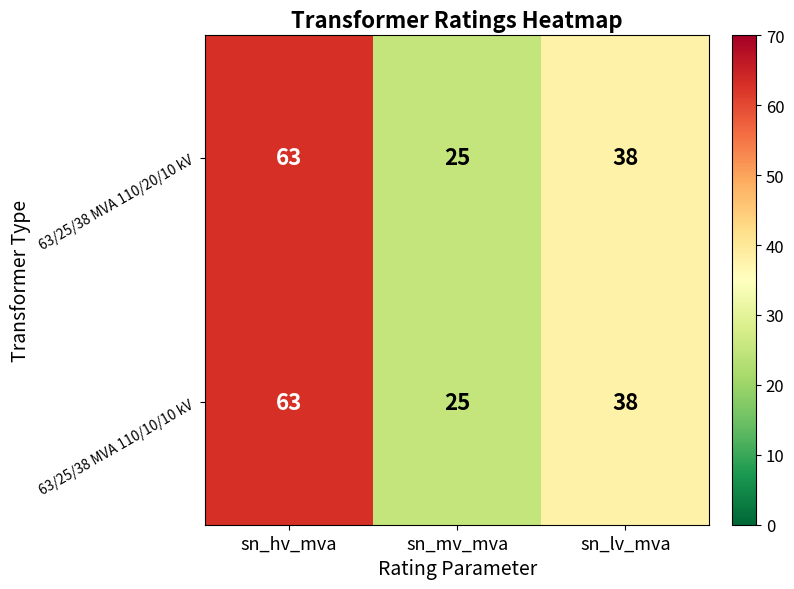

What is the sum of all 63/25/38 MVA 110/10/10 kV values?

126